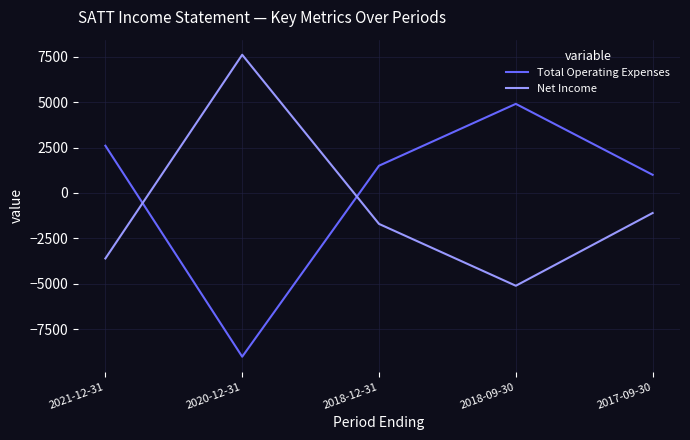

In Net Income, how many points are lower than both neighbors (excluding endpoints)?

1